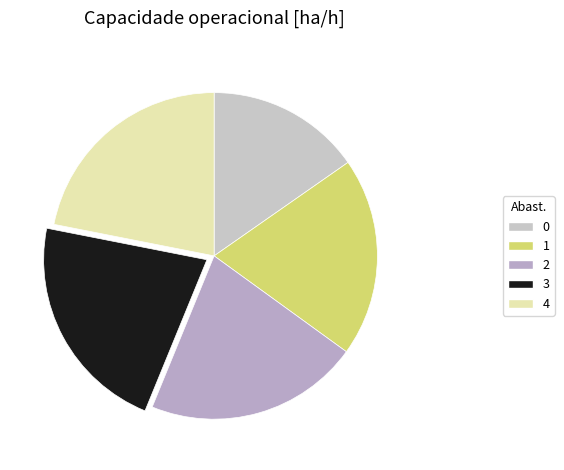

Combined, do 0 and 4 account for over 50%?

No